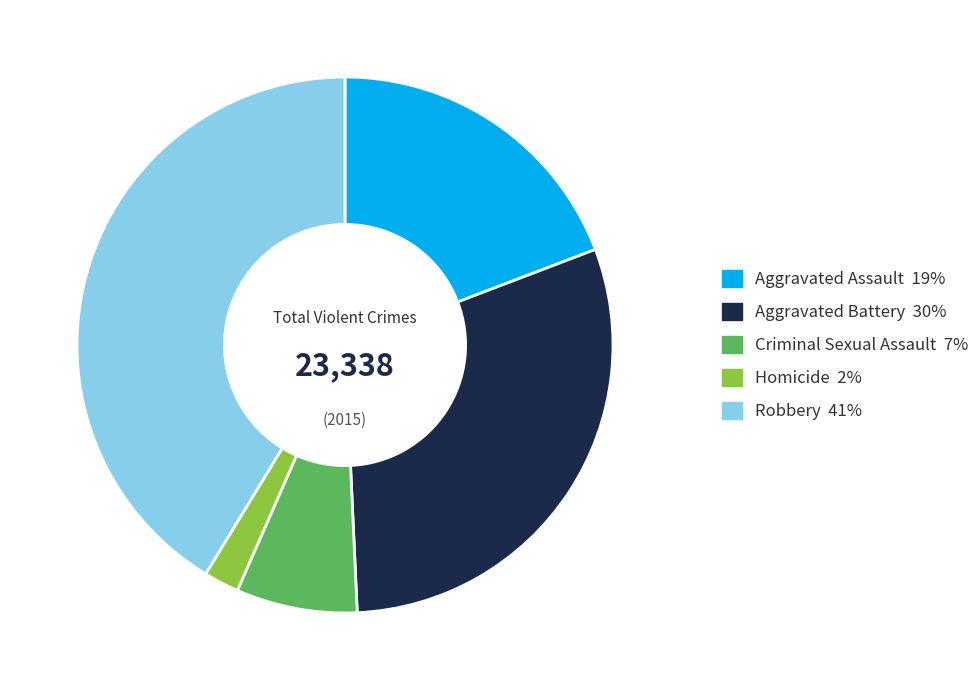

Is the sum of Aggravated Assault and Homicide greater than half?

No